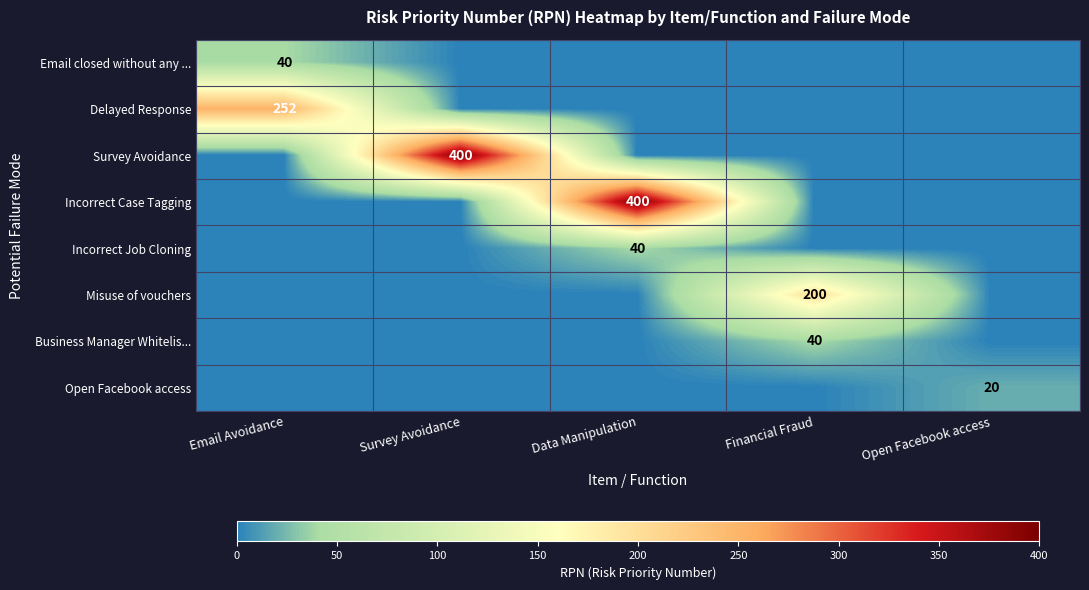

True or false: Email closed without any ... has a value of 20 at Email Avoidance.

False